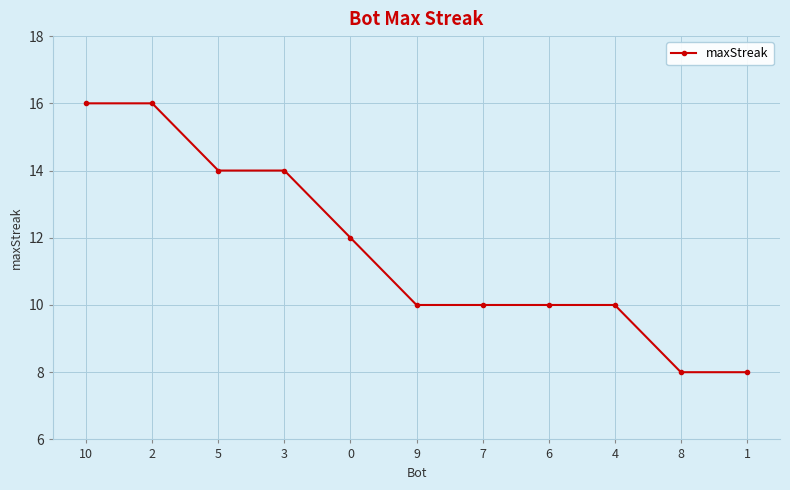

Count the number of data series in this chart.

1